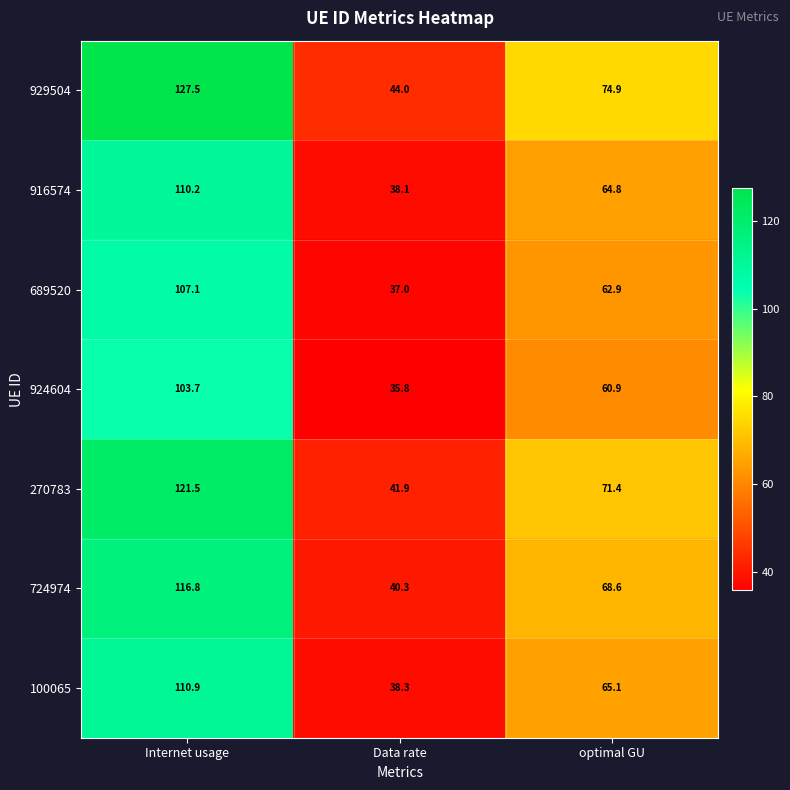

What is the maximum value shown in the chart?

127.5